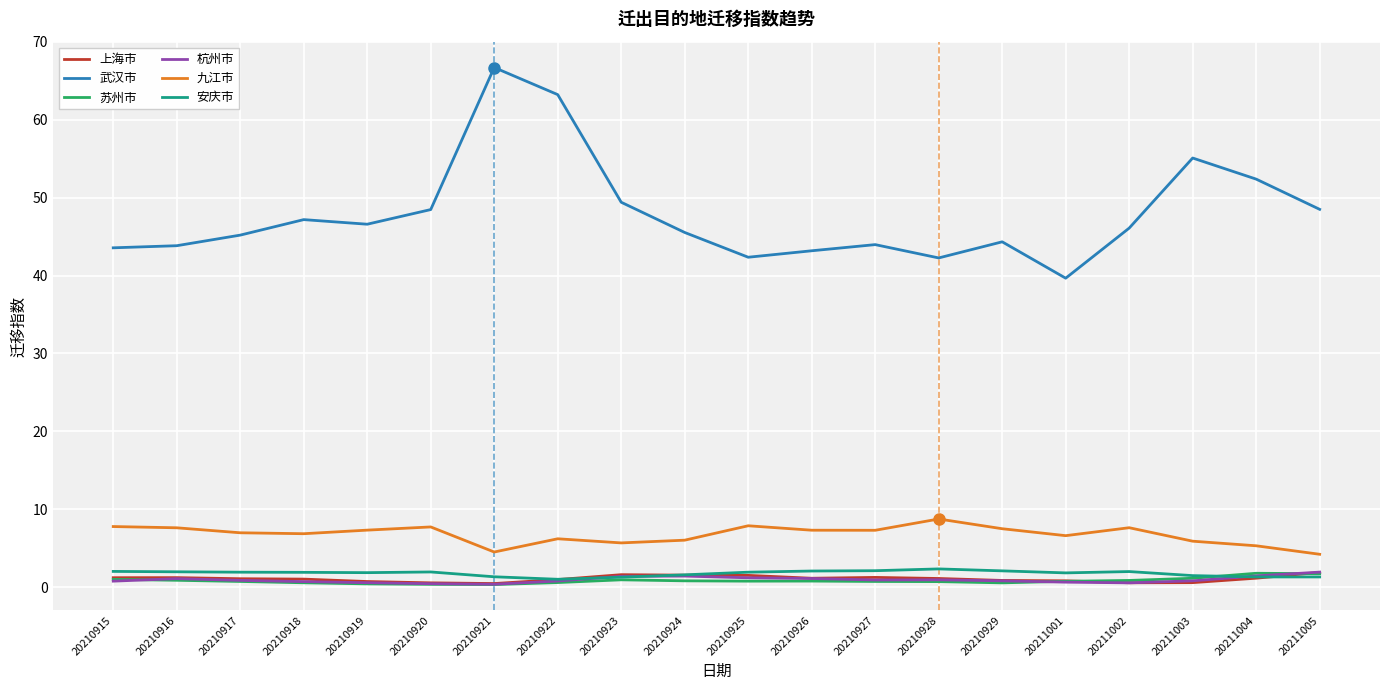

Which series has the largest total across all categories?

武汉市